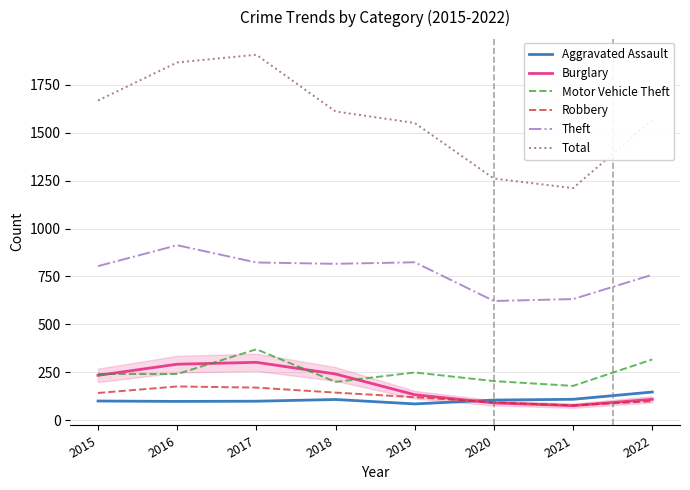

Read the Theft value at 2022, to the nearest 50.

750